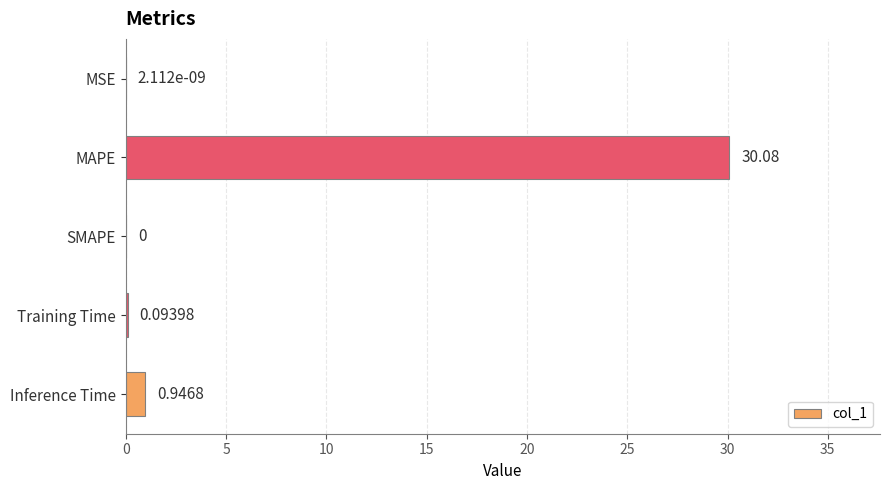

Where is the data nearest to the value 15?

Inference Time